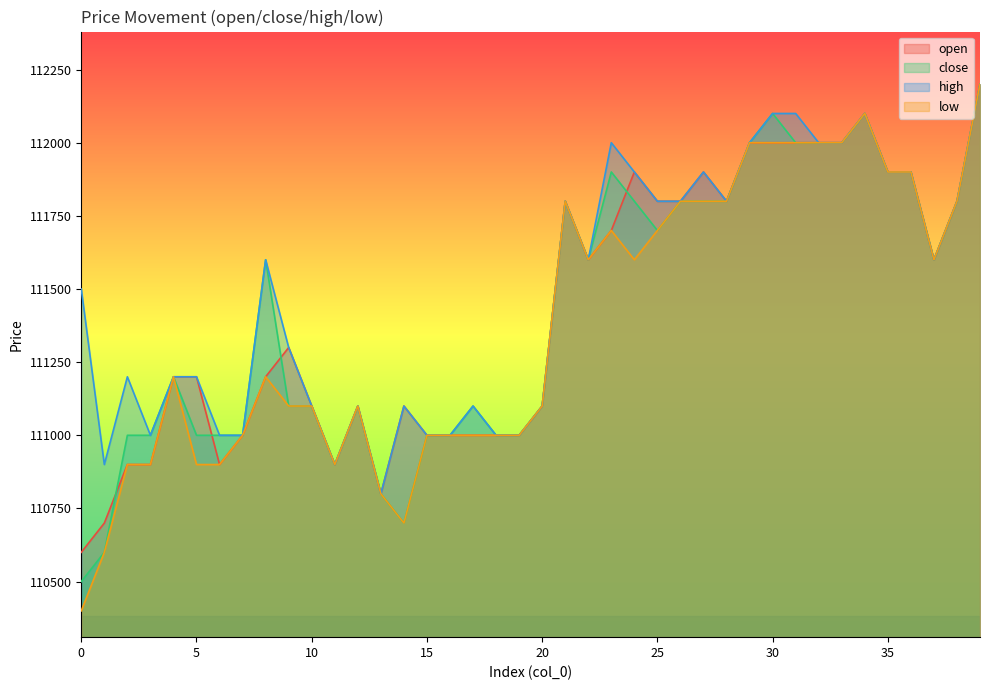

Which series ends up on top after the final intersection of open and close?

open